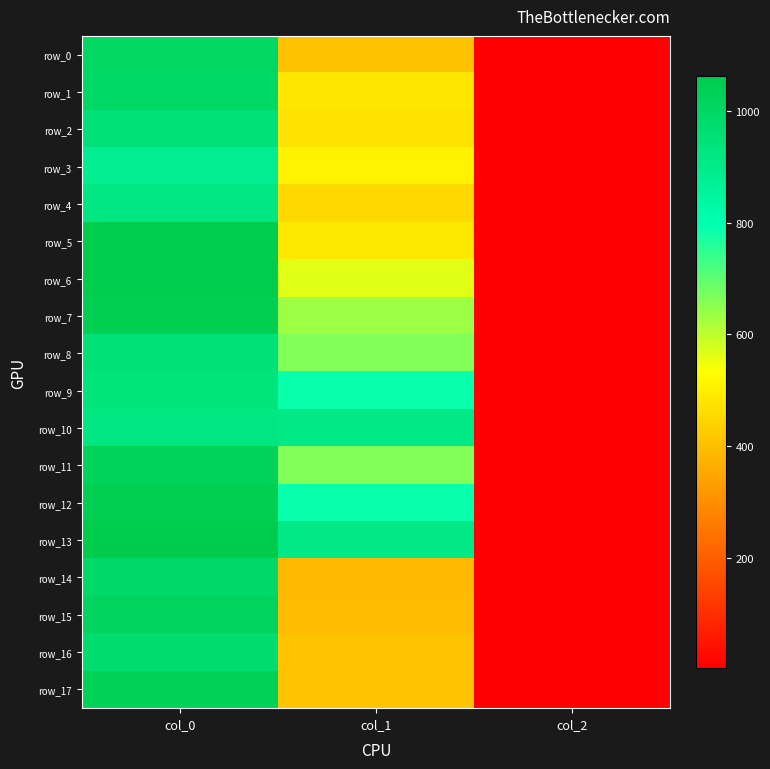

The row_3 series shows 1468.8 at col_0. True or false?

False